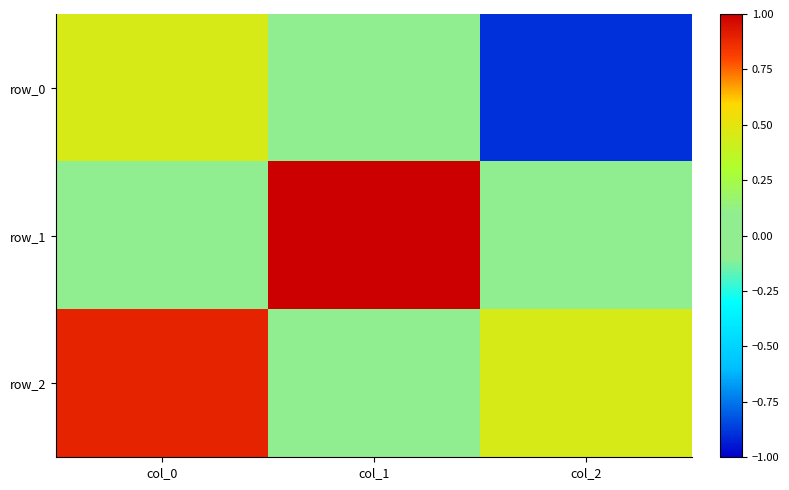

What is the lowest value of the row_2 series?

0.1